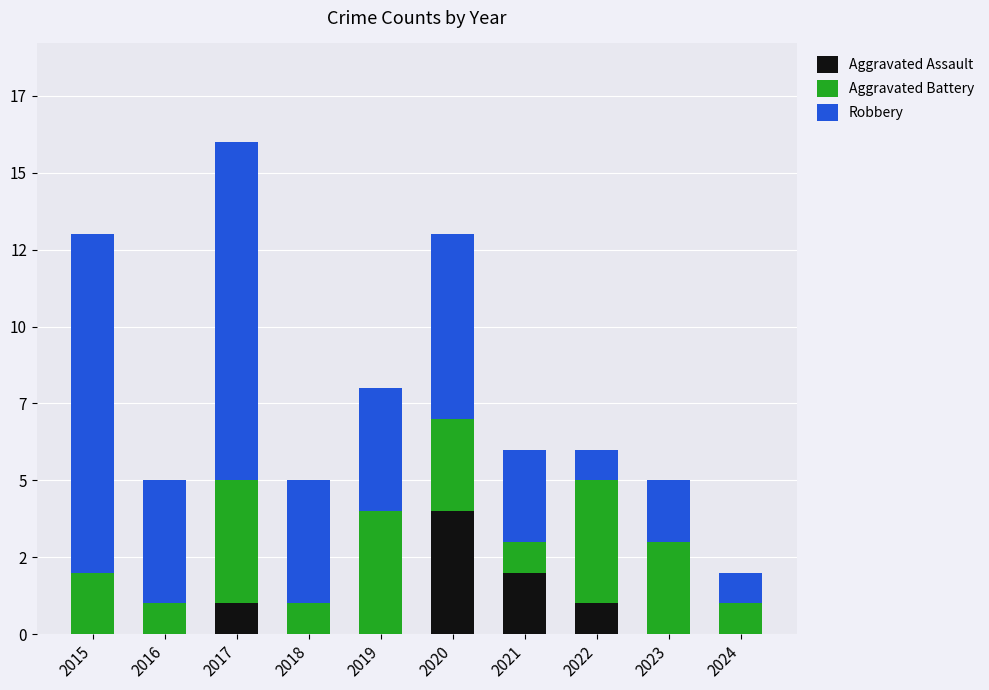

Does the chart contain stacked bars?

Yes